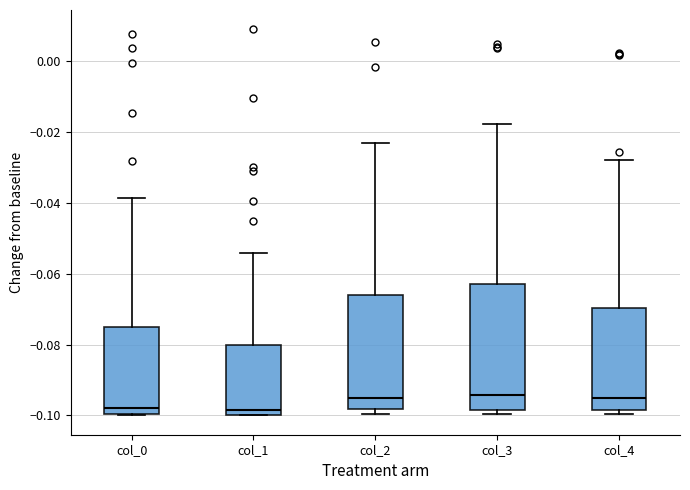

Which box is the tallest, from its lower edge to its upper edge?

col_3